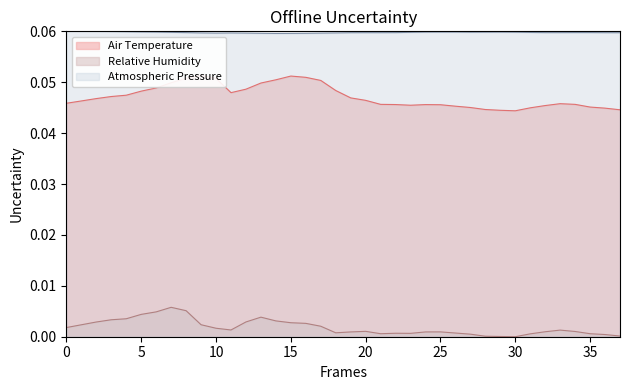

How many Air Temperature values are between 0 and 1?

38